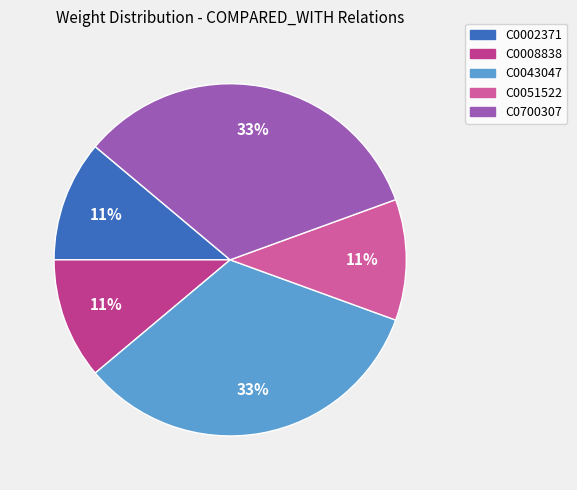

To the nearest percent, what is the difference between the largest and smallest slice percentages?

22%